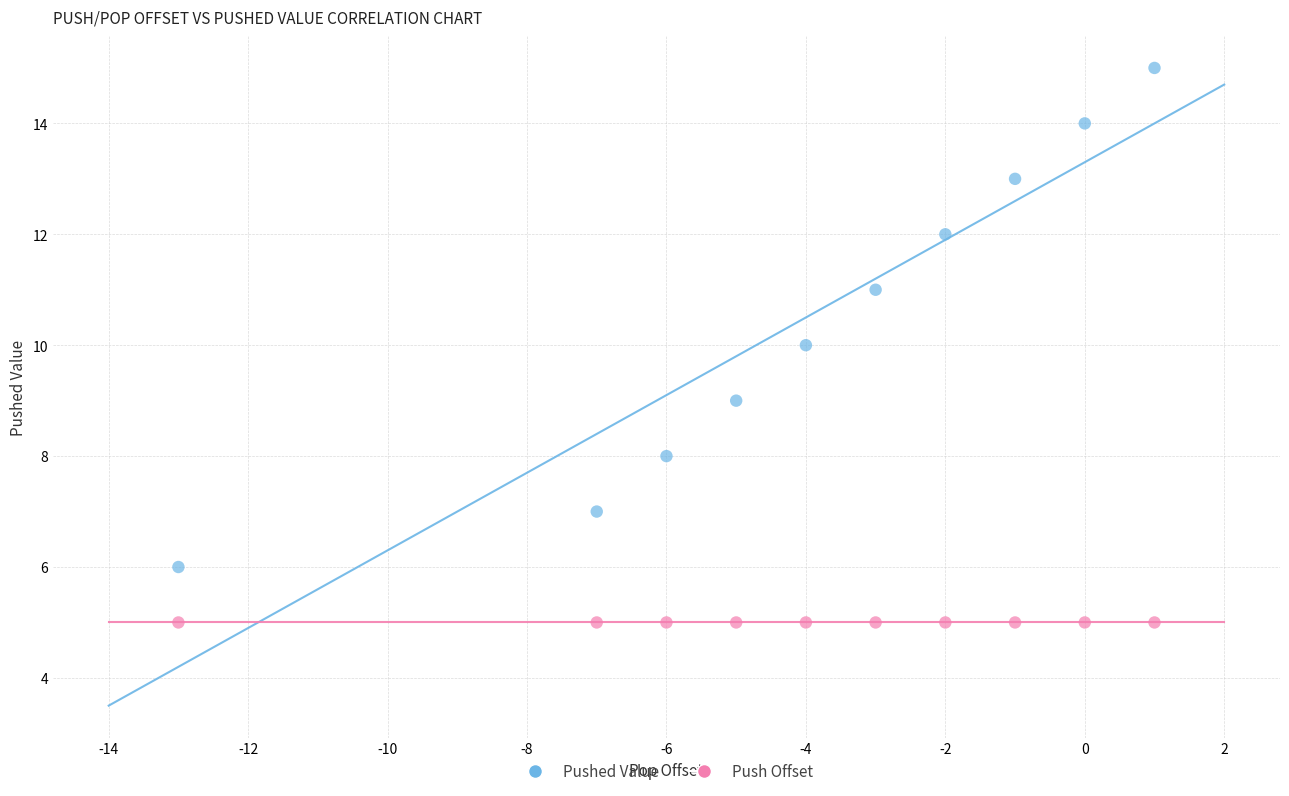

Which series reaches the minimum Y coordinate?

Push Offset